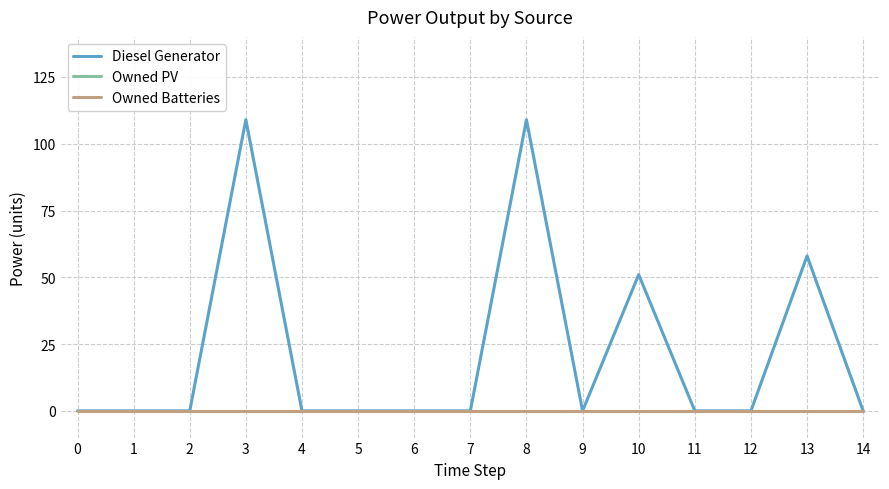

Rank the series at 0 from lowest to highest value.

Diesel Generator, Owned PV, Owned Batteries